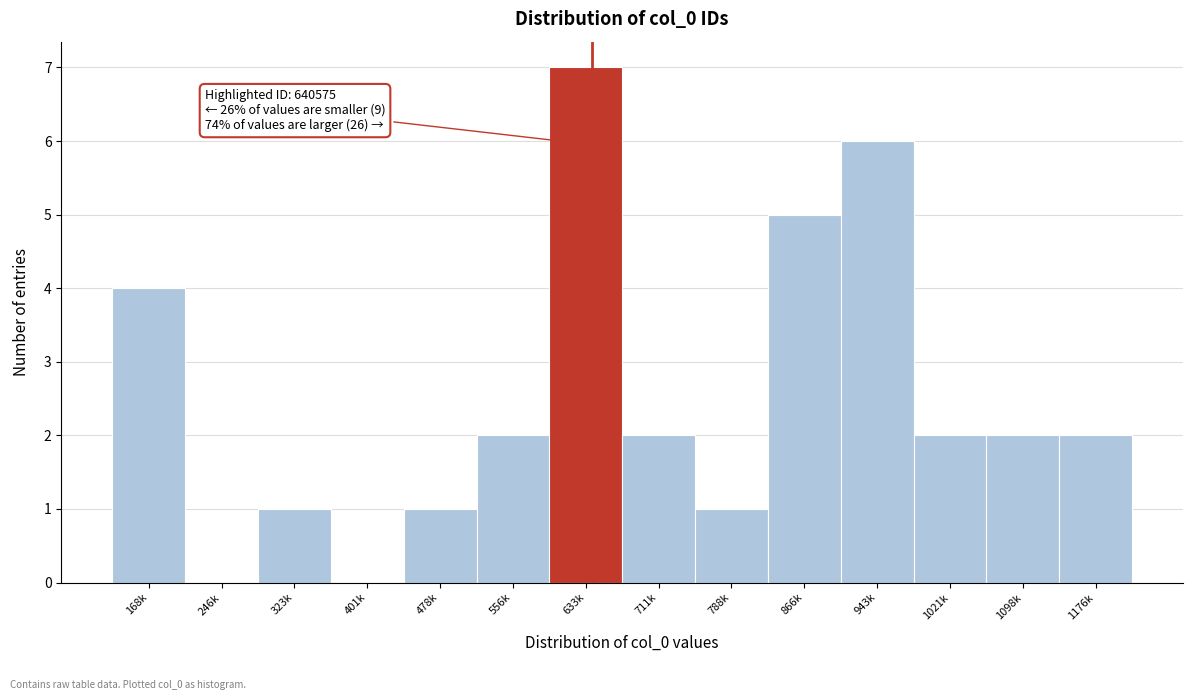

Reading left to right, list all the values displayed in this chart.

168k=4	246k=0	323k=1	401k=0	478k=1	556k=2	633k=7	711k=2	788k=1	866k=5	943k=6	1021k=2	1098k=2	1176k=2